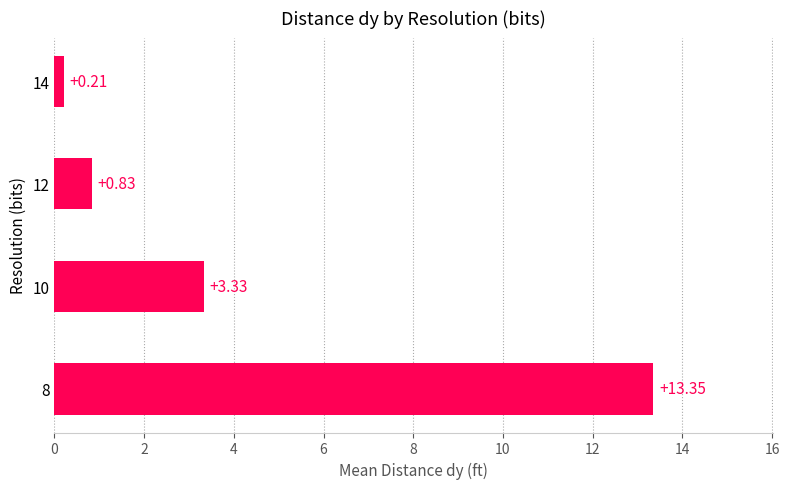

Which has a higher value, 8 or 12?

8